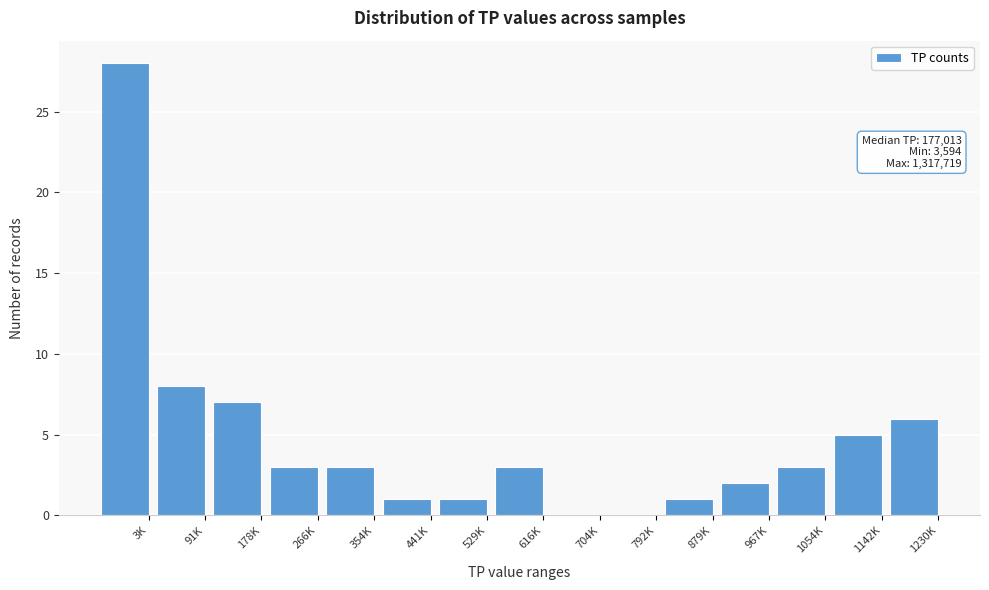

Reading left to right, extract all data points from this chart.

3K=28	91K=8	178K=7	266K=3	354K=3	441K=1	529K=1	616K=3	704K=0	792K=0	879K=1	967K=2	1054K=3	1142K=5	1230K=6